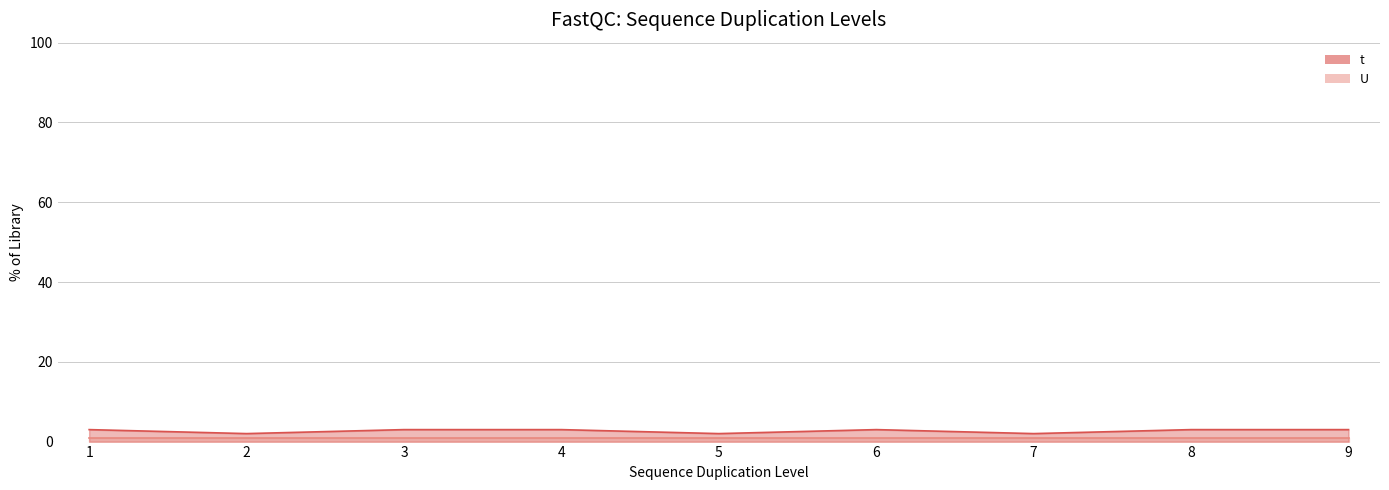

Does the chart display data point markers on the line(s)?

No